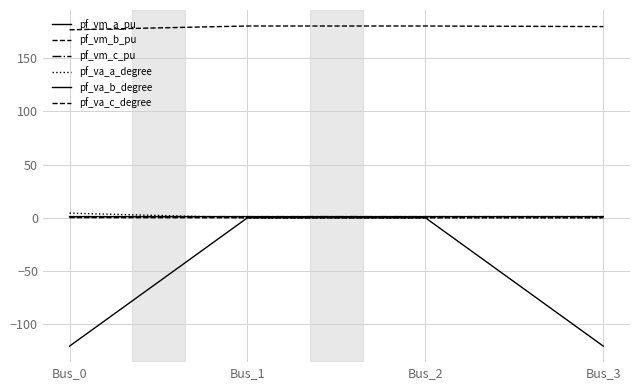

Rank the series by their maximum value, from lowest to highest.

pf_va_b_degree, pf_vm_b_pu, pf_vm_c_pu, pf_vm_a_pu, pf_va_a_degree, pf_va_c_degree